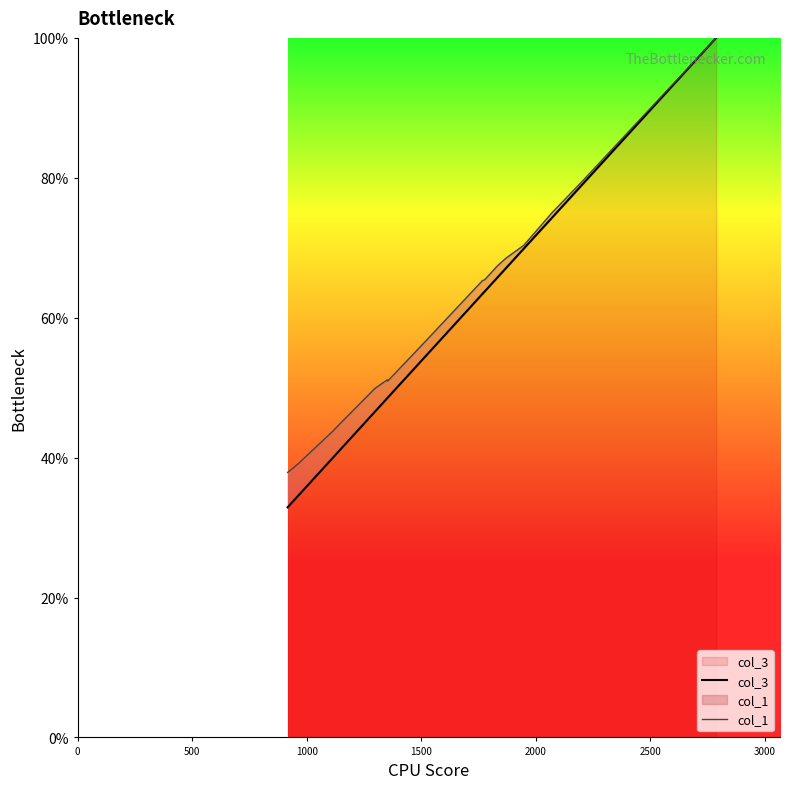

What are all the series names shown in the legend?

col_3, col_1